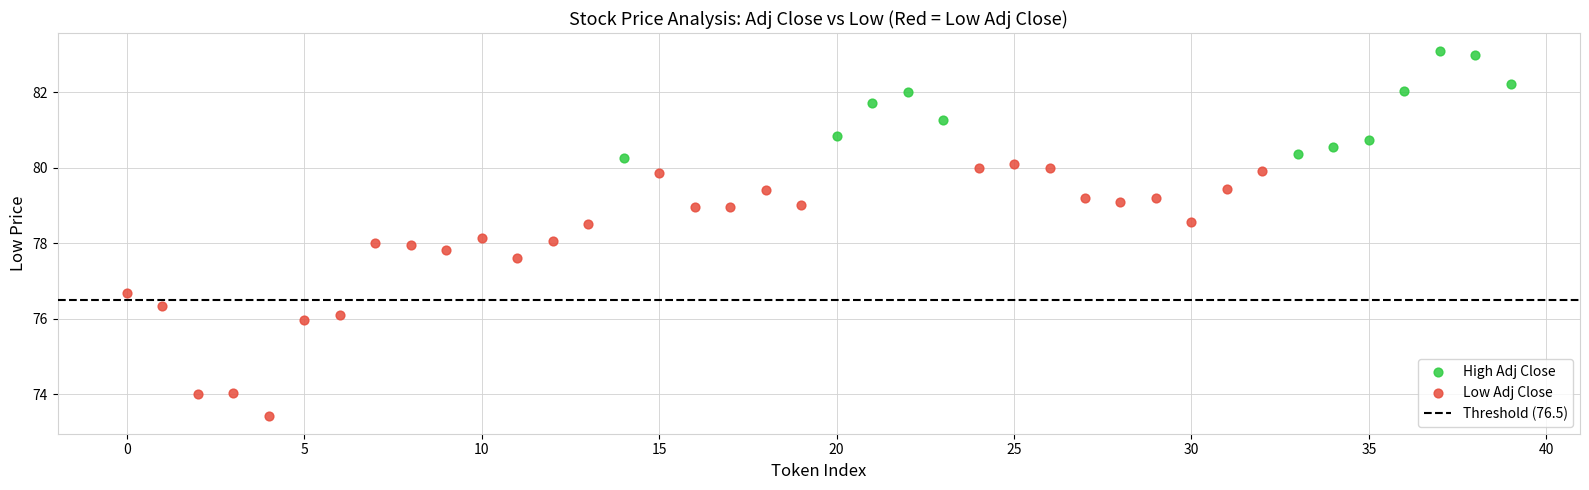

Which series contains the highest Y value?

High Adj Close